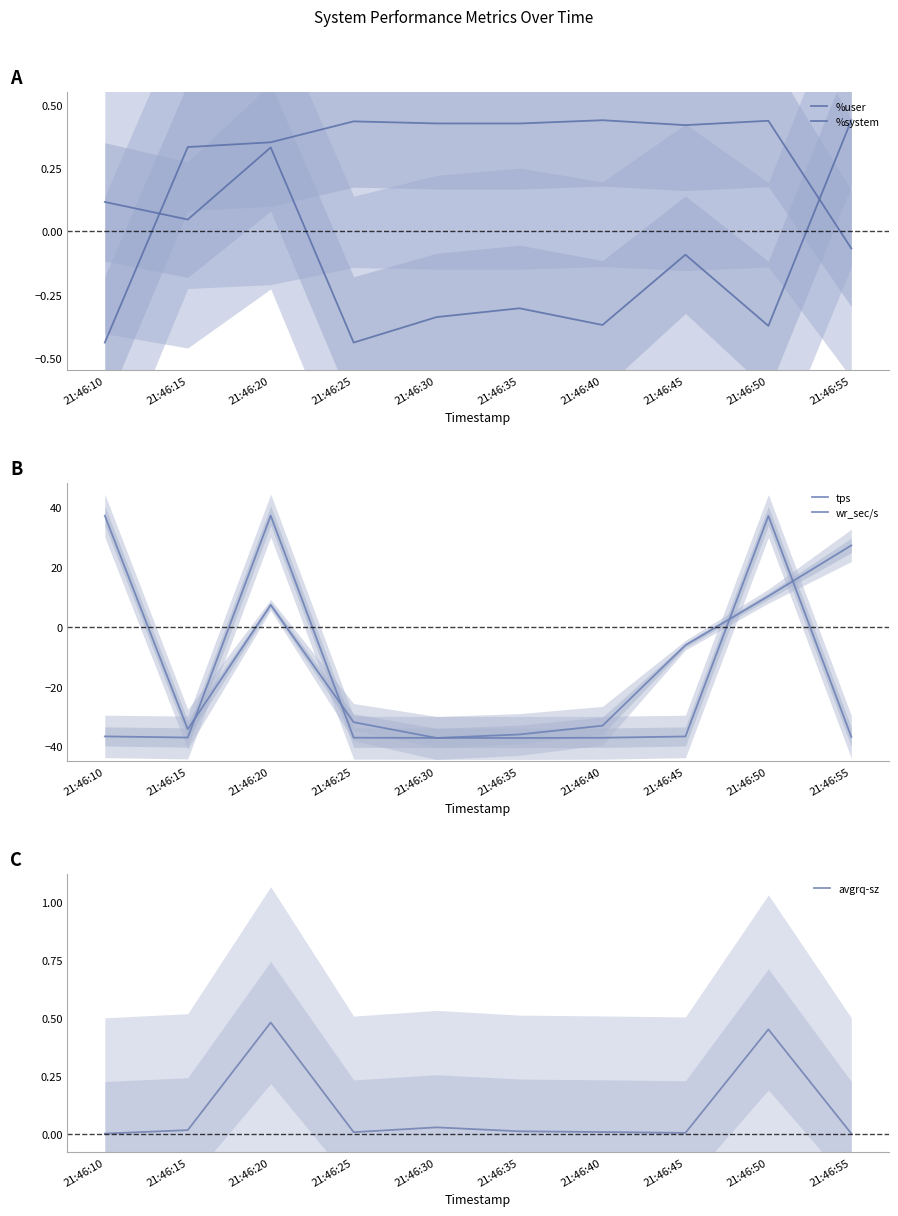

True or false: avgrq-sz and wr_sec/s intersect in this chart.

True